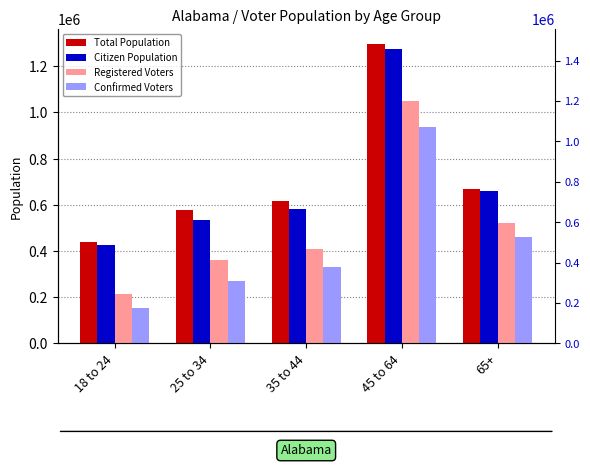

What is the approximate value of Confirmed Voters at 25 to 34?

271000